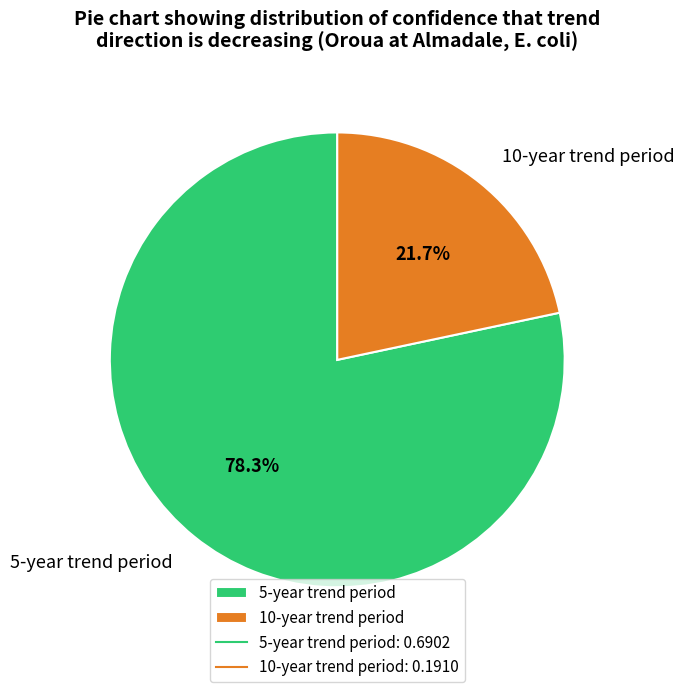

Which category has the biggest portion of the pie?

5-year trend period